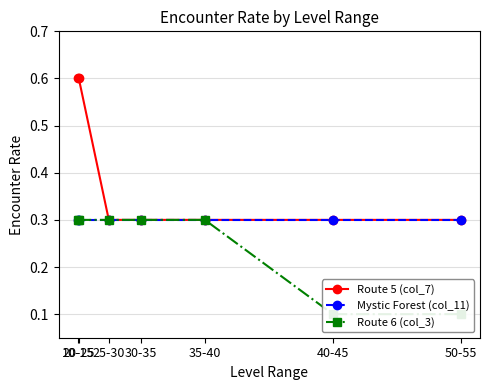

True or false: Route 5 (col_7) has more than 1 points higher than both neighbors.

False